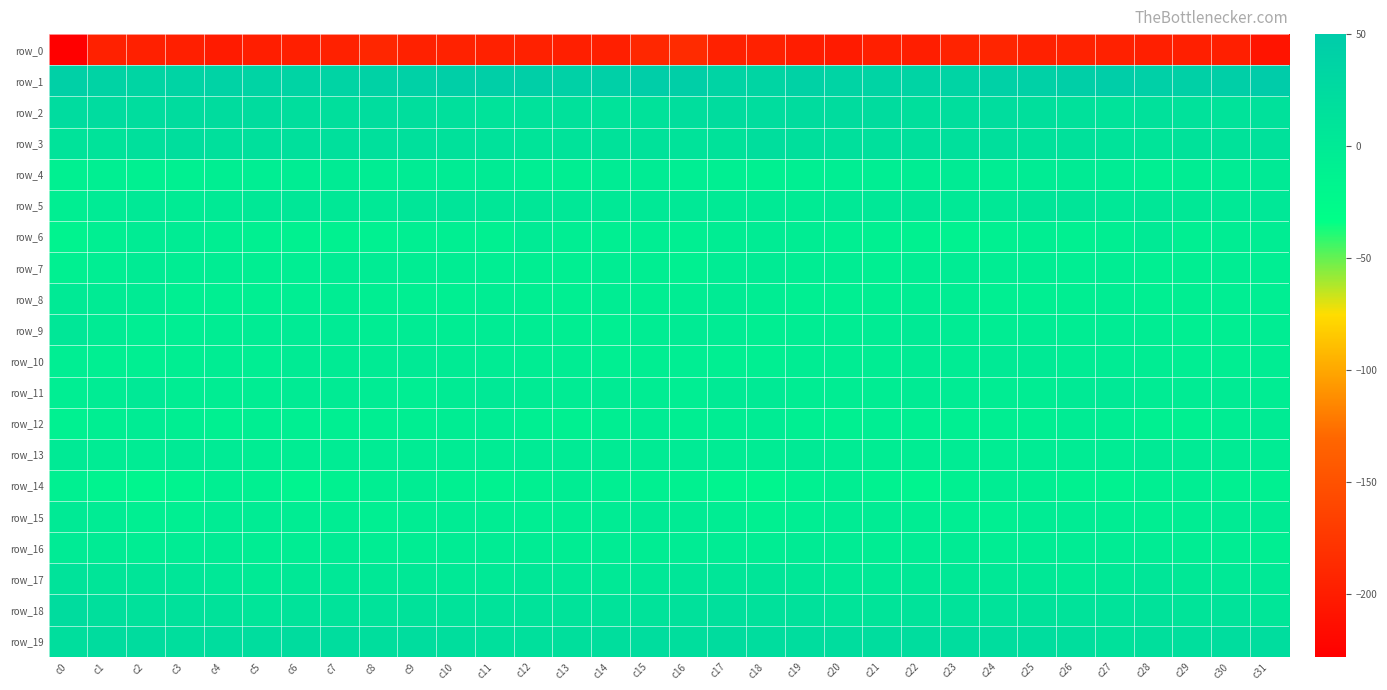

What is the approximate value of row_8 at c9?

-7.8